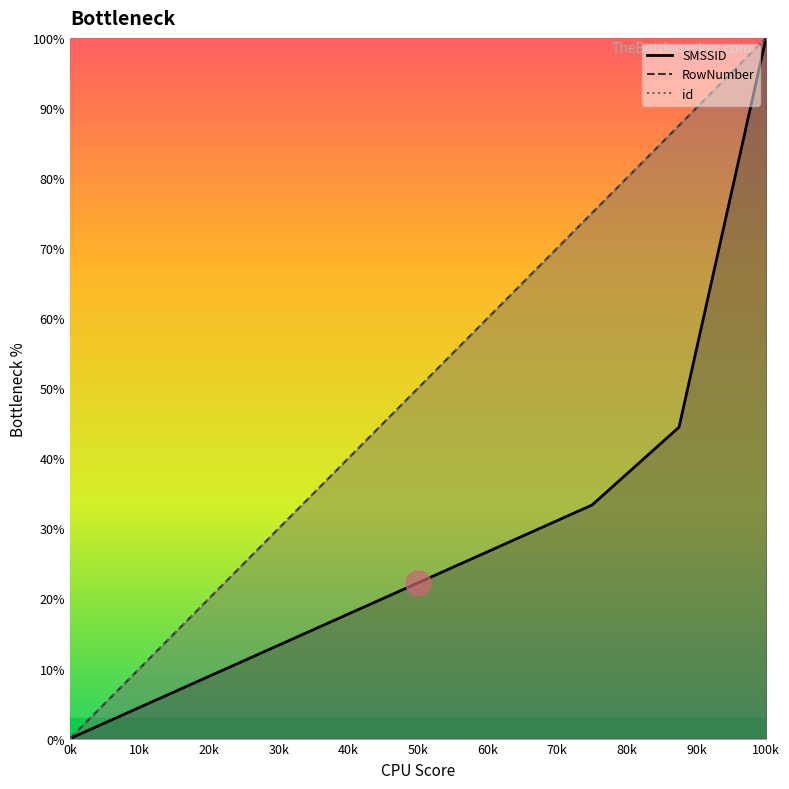

Reading right to left, what are all the values shown in this chart?

SMSSID: 100.0	44.4	33.3	27.8	22.2	16.7	11.1	5.6	0.0
RowNumber: 100.0	87.5	75.0	62.5	50.0	37.5	25.0	12.5	0.0
id: 100.0	87.5	75.0	62.5	50.0	37.5	25.0	12.5	0.0